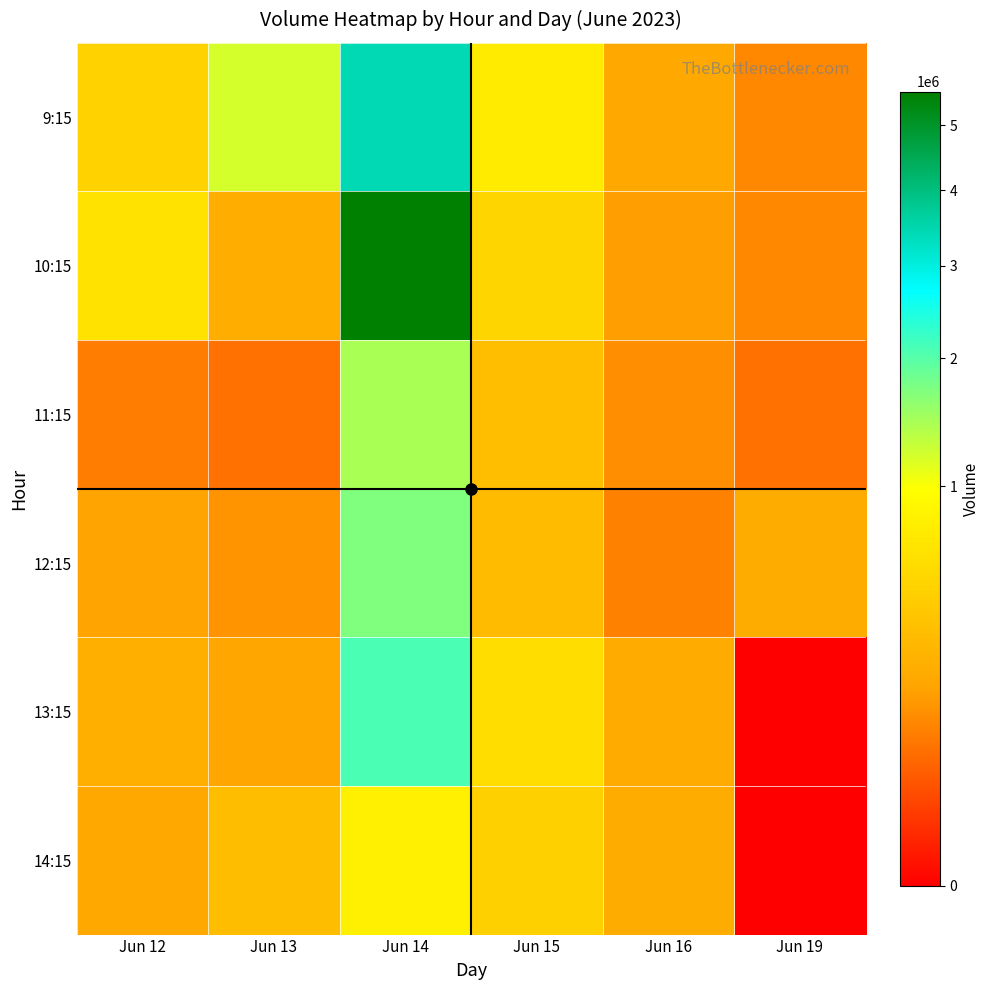

Which series has the widest spread of values?

10:15